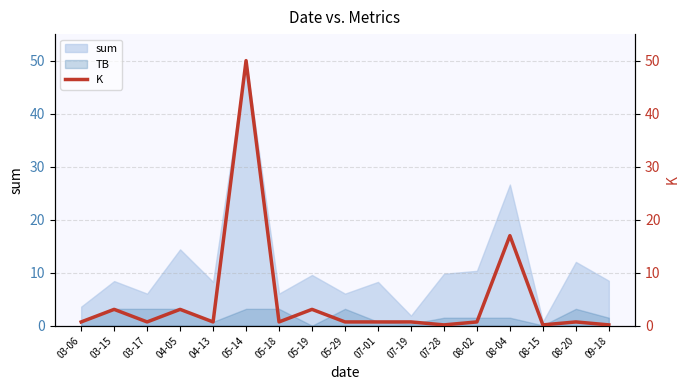

What position from the left is 08-15?

15